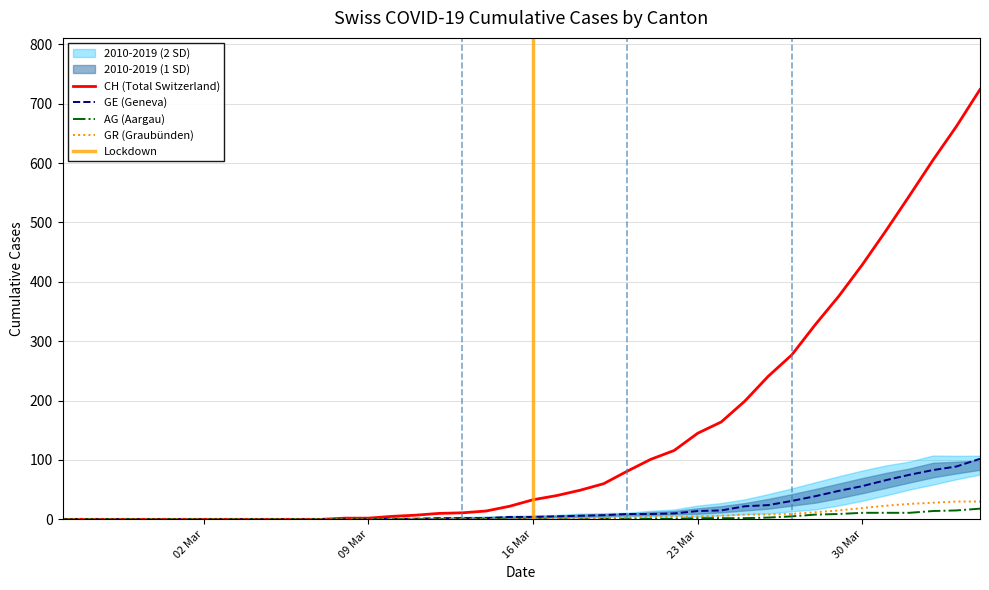

True or false: AG has more than 1 points higher than both neighbors.

False